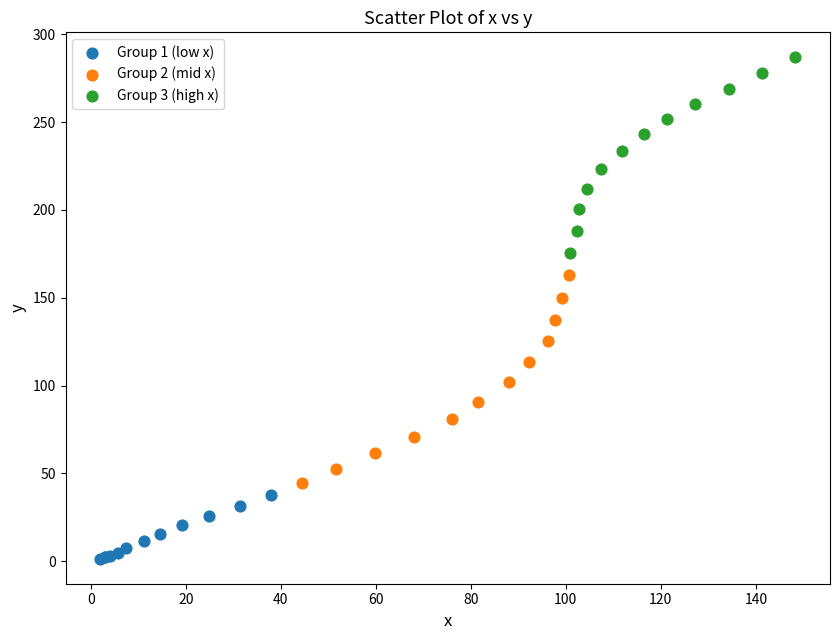

Which series has the widest spread of Y values?

Group 2 (mid x)